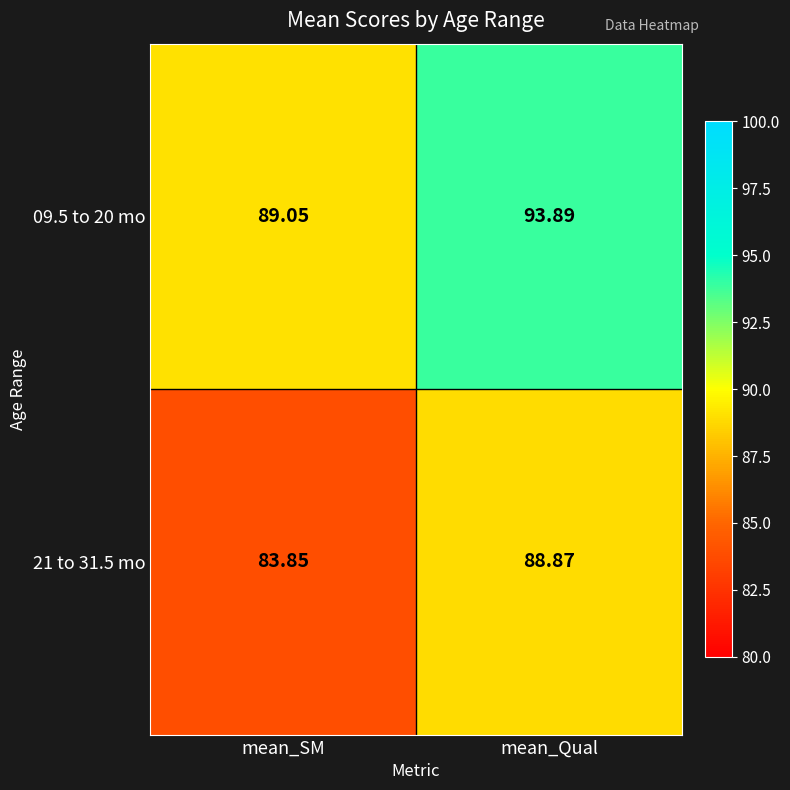

Between mean_SM and mean_Qual, which series saw the biggest shift?

21 to 31.5 mo